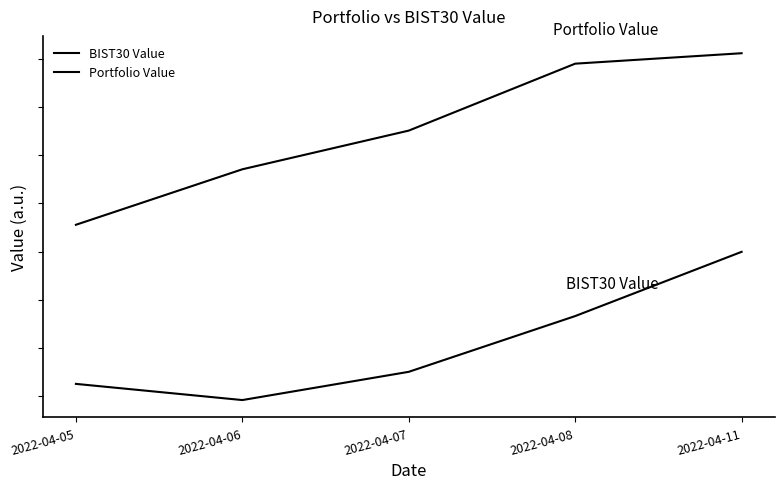

Does the chart display data point markers on the line(s)?

No